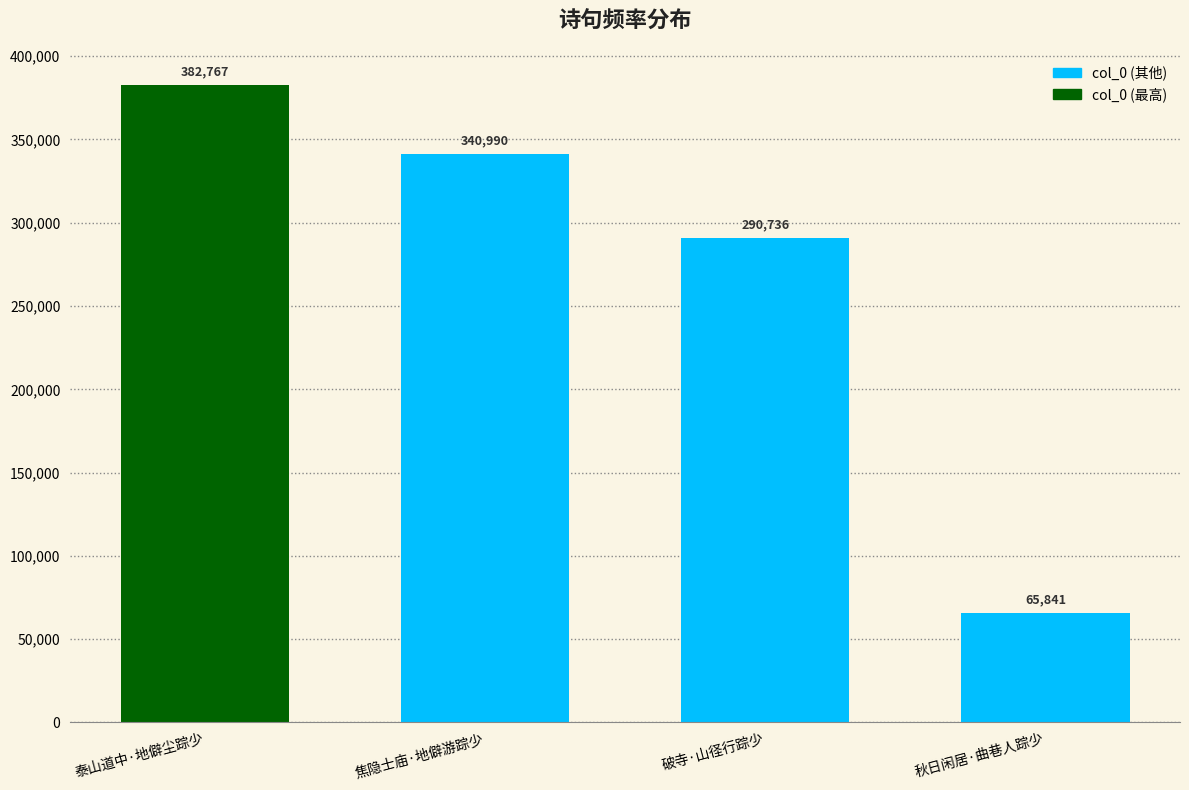

Rank the categories by value from highest to lowest.

泰山道中·地僻尘踪少, 焦隐士庙·地僻游踪少, 破寺·山径行踪少, 秋日闲居·曲巷人踪少